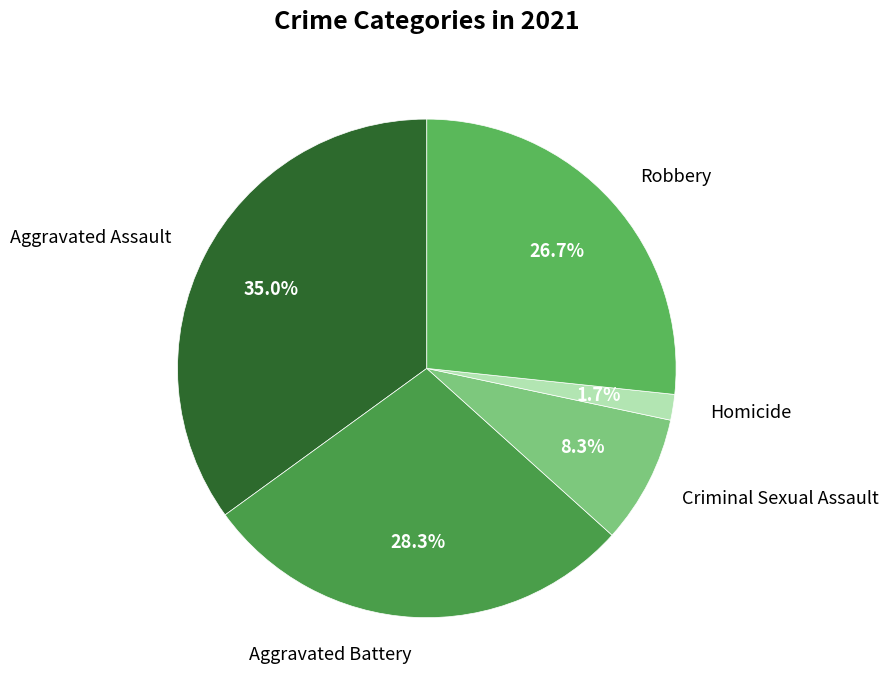

To the nearest percent, what is the difference between the largest and smallest slice percentages?

33%